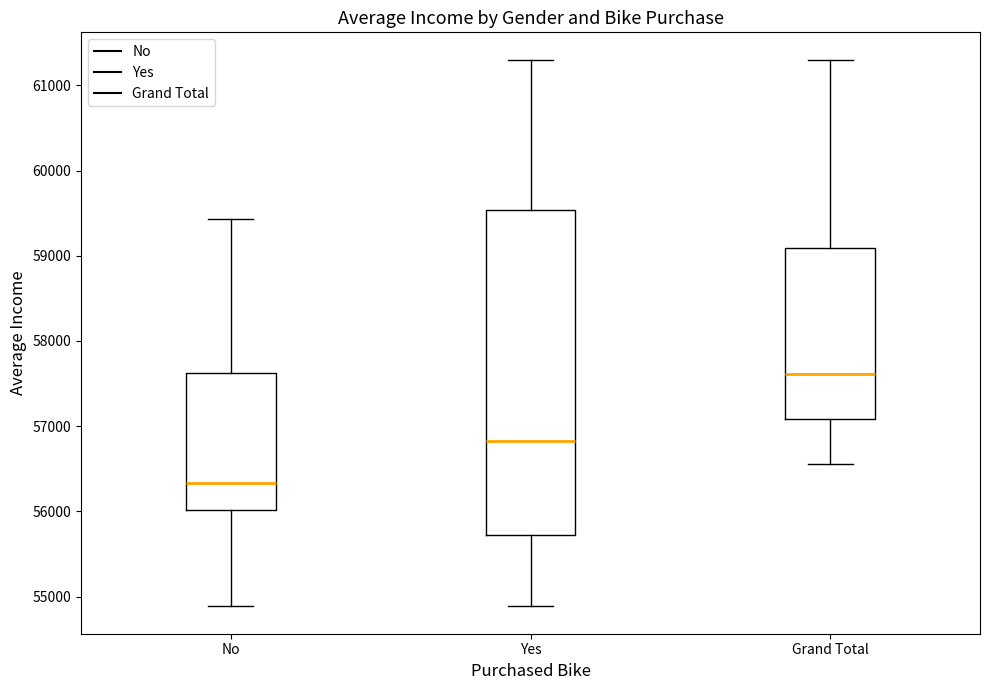

Which box is the tallest, from its lower edge to its upper edge?

Yes